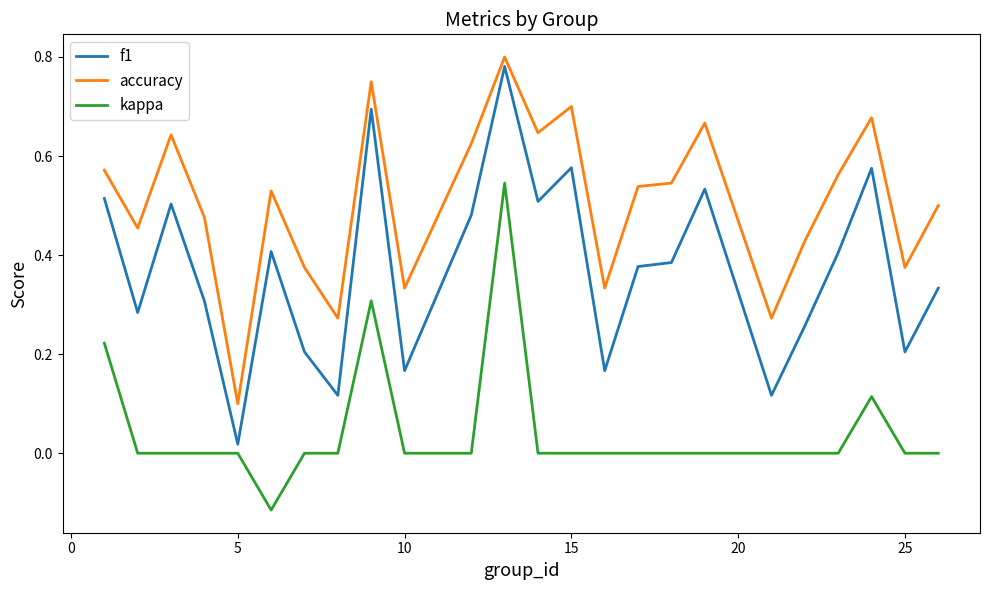

True or false: accuracy and kappa intersect in this chart.

False